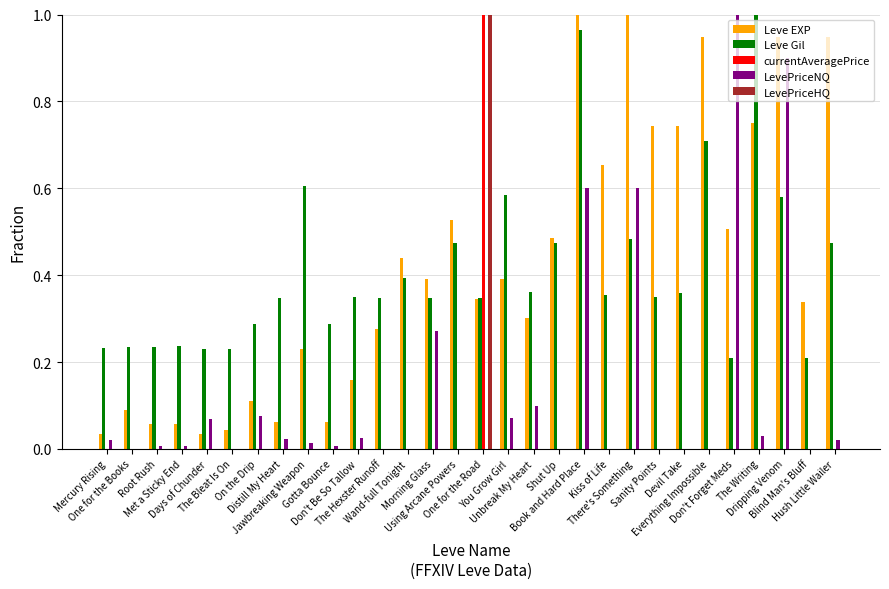

What is the sum of all LevePriceNQ values?

3.8